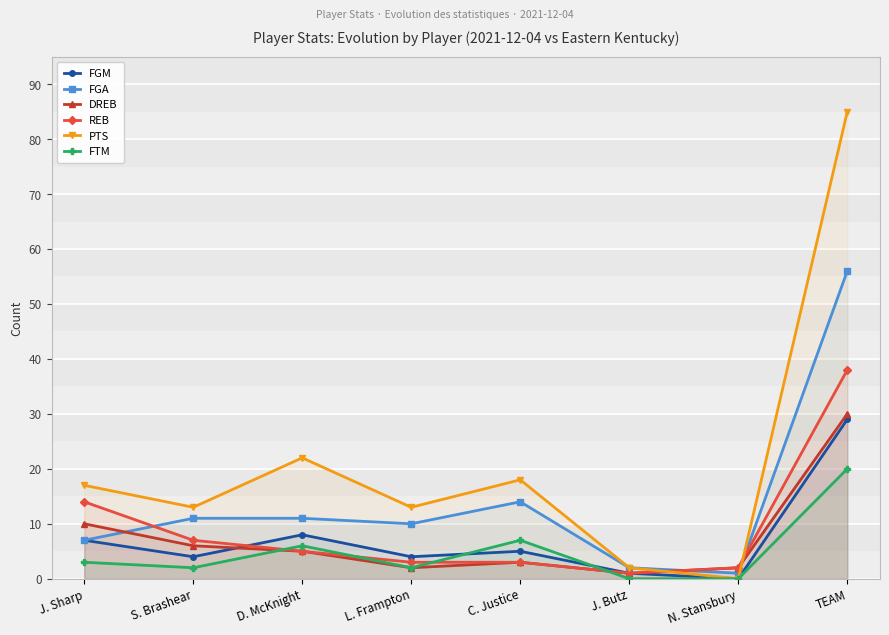

What position from the left is N. Stansbury?

7